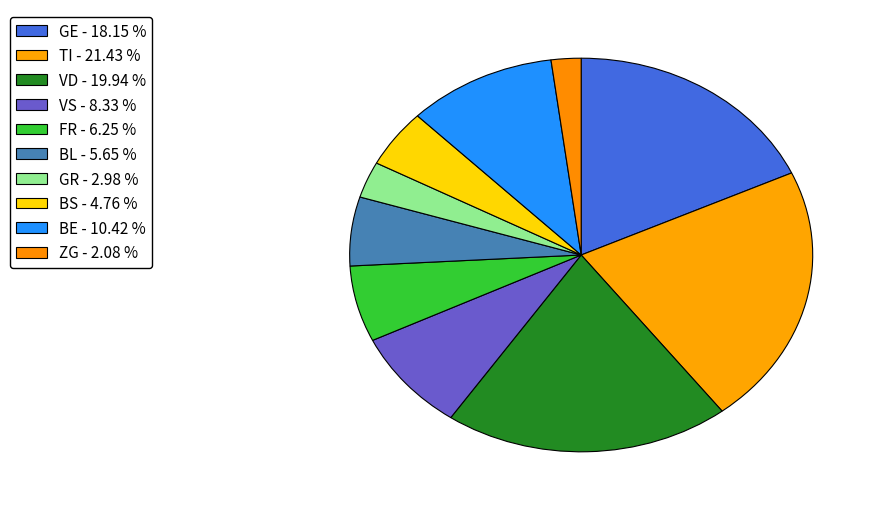

Count the number of slices in the pie.

10